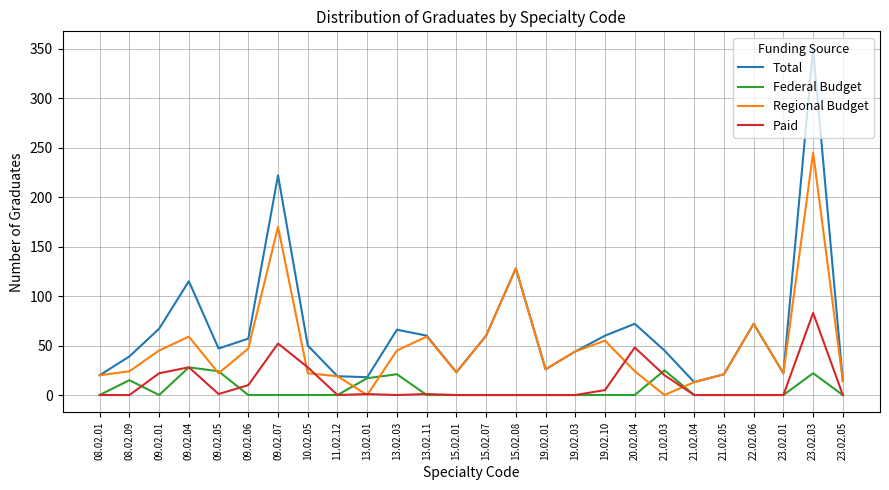

At which category is the sum across all series the highest?

23.02.03